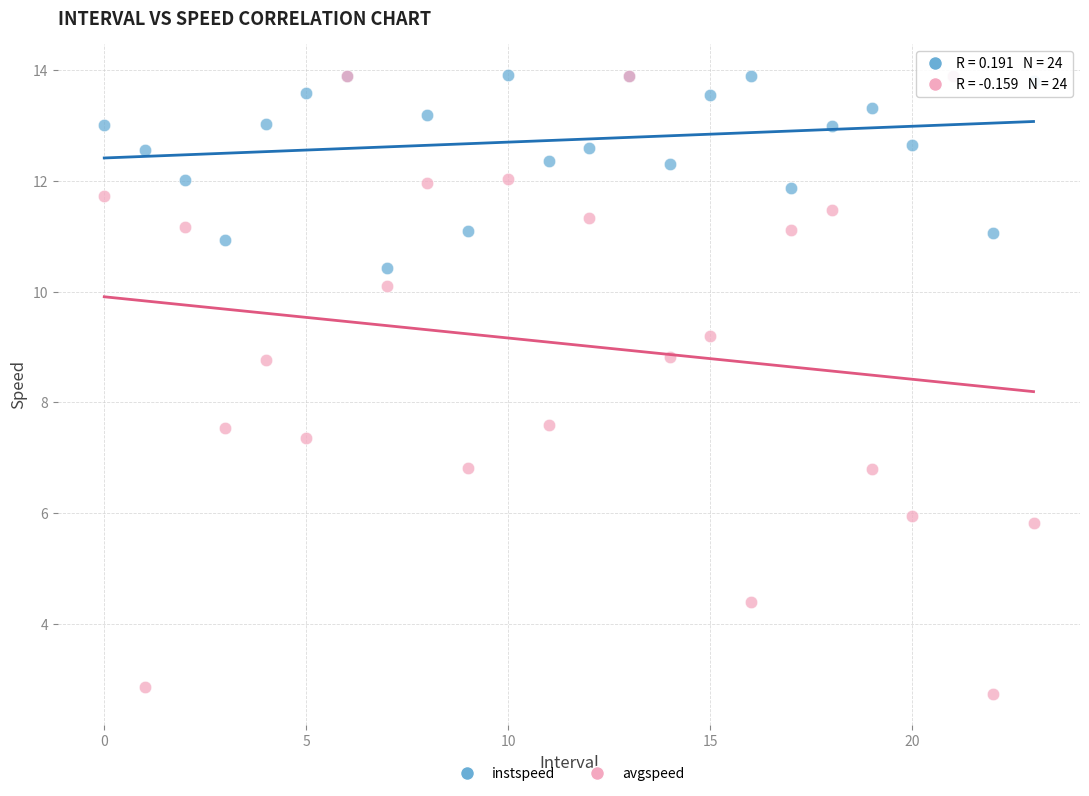

Which series has the largest Y range (max minus min)?

avgspeed